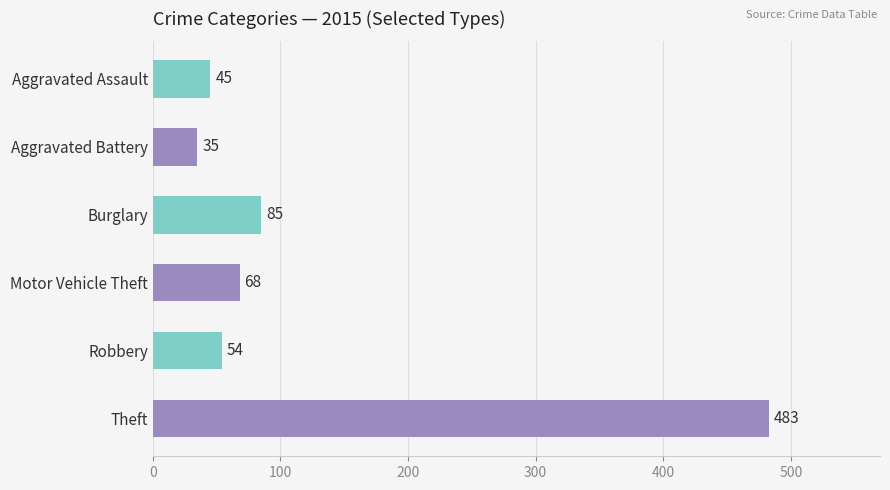

Does the chart contain any negative values?

No